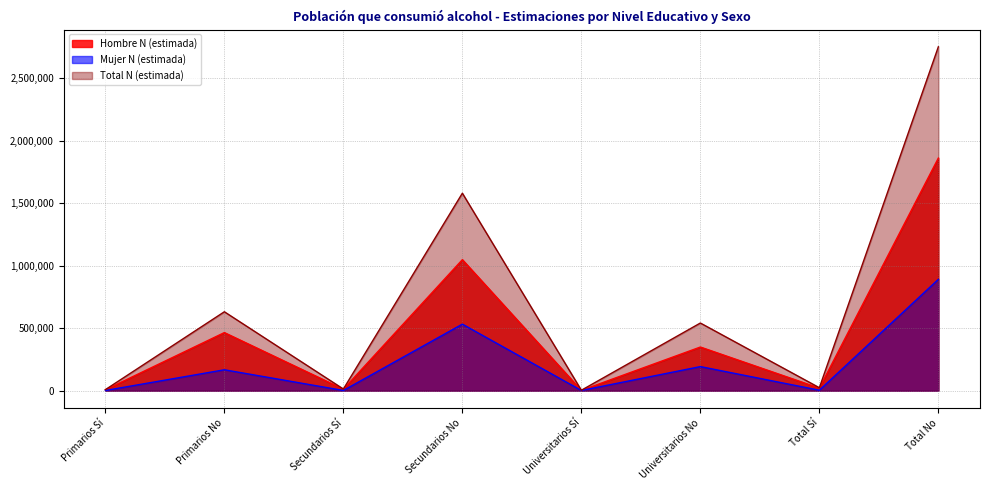

At how many categories does at least one series exceed 1481511?

2